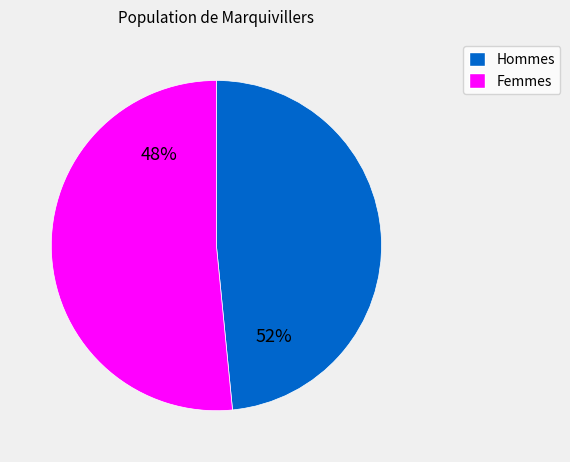

Combined, do 20 and 12 account for over 50%?

No